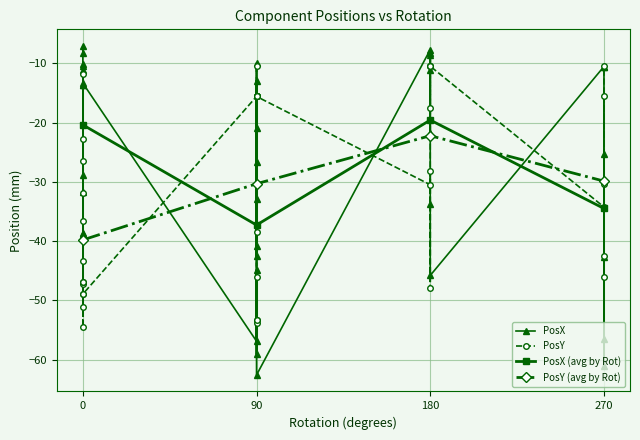

True or false: PosX (avg by Rot) has a value of -55.3 at 90.

False